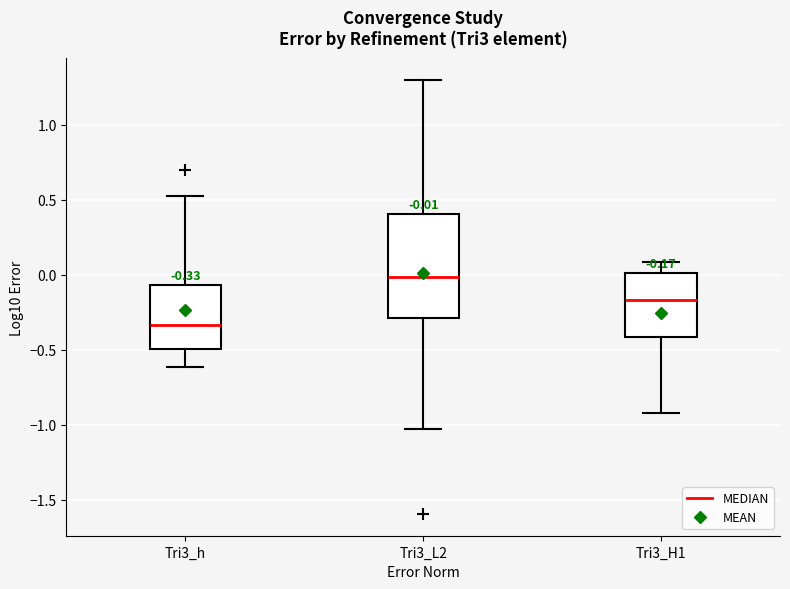

Comparing the boxes themselves (not the whiskers), which one is the tallest?

Tri3_L2